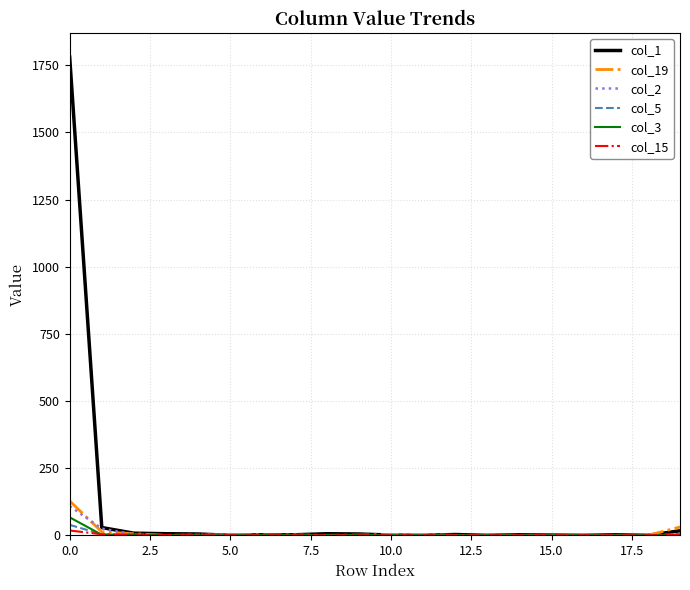

Which series has the largest range (max minus min)?

col_1